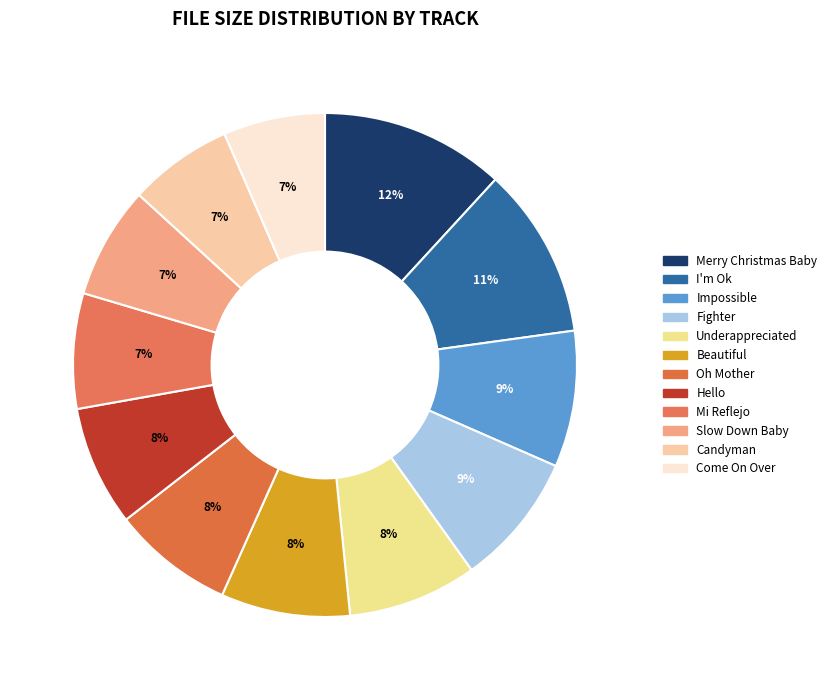

Is there a majority slice in this chart?

No